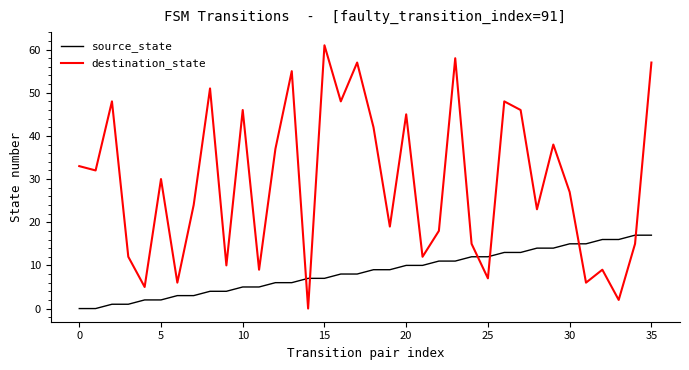

After their last crossing, which series has the higher values: source_state or destination_state?

destination_state